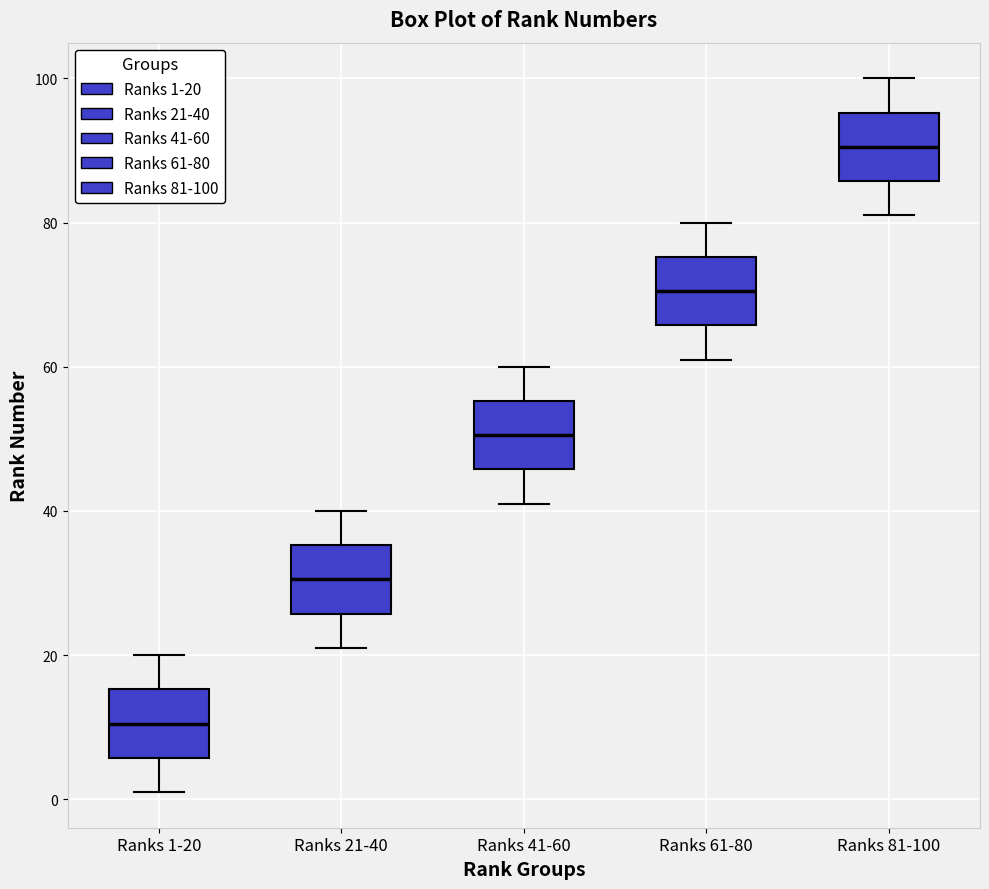

Which box has the highest median line?

Ranks 81-100